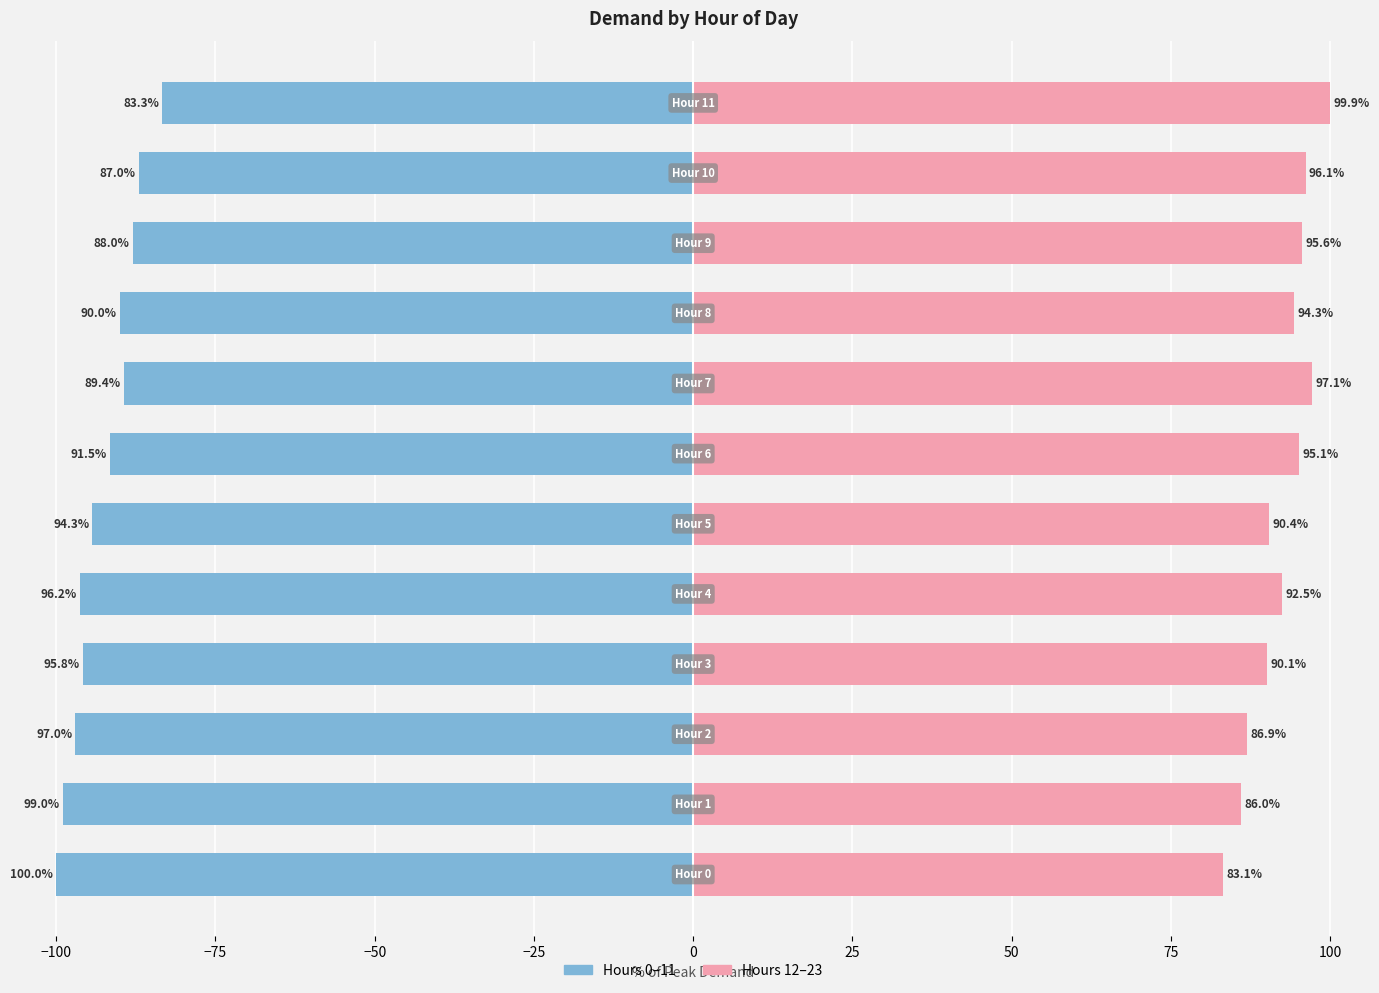

List the series in order of their peak value, lowest first.

Hours 0–11, Hours 12–23